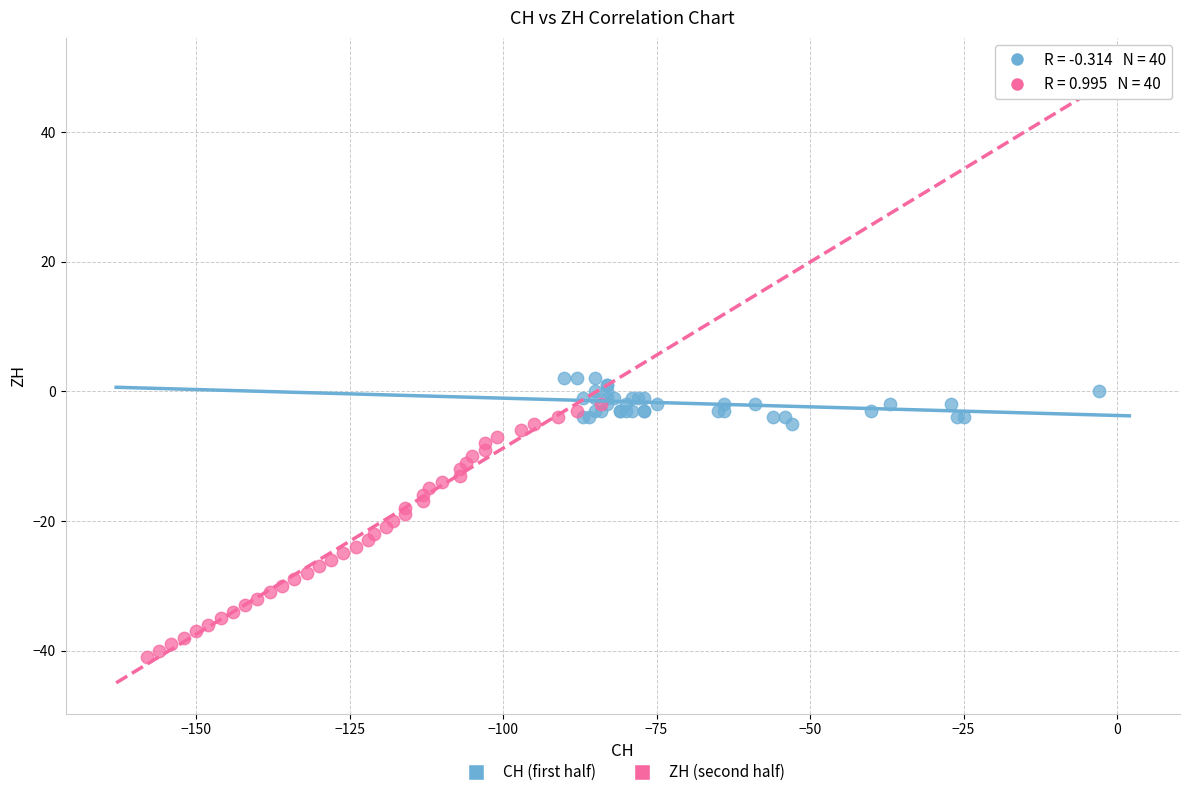

Which series reaches the minimum Y coordinate?

ZH (second half)